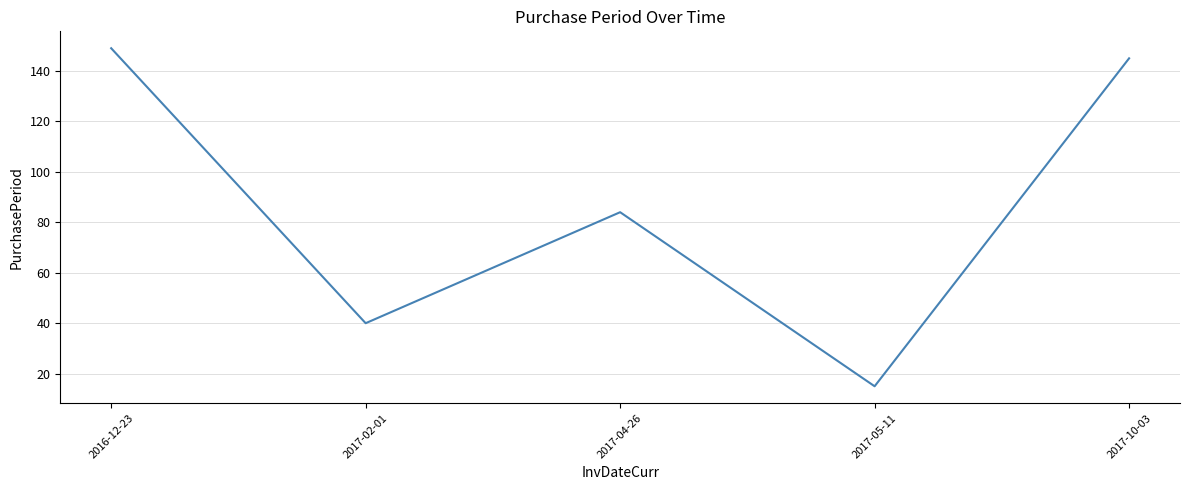

Between 2016-12-23 and 2017-10-03, which is larger?

2016-12-23